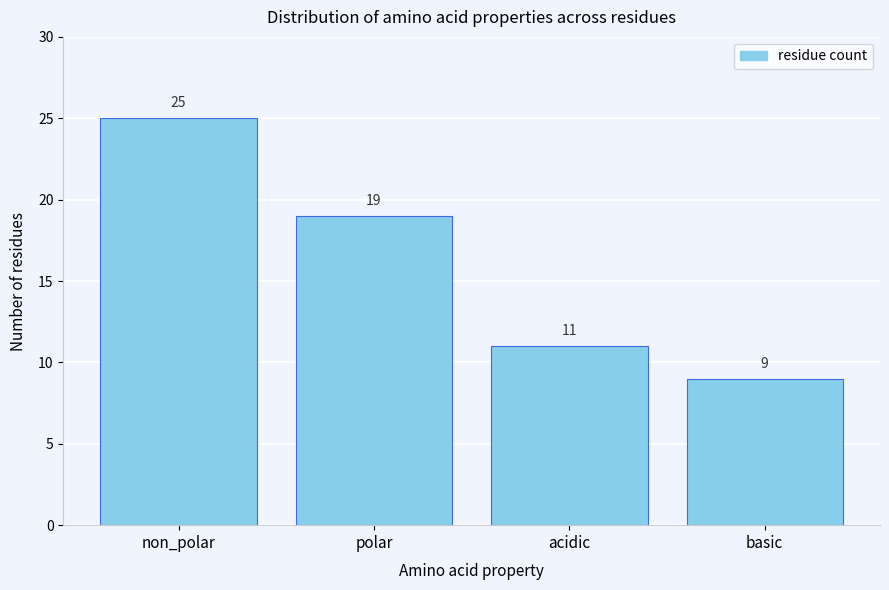

Reading left to right, transcribe all the data shown in this chart.

25	19	11	9